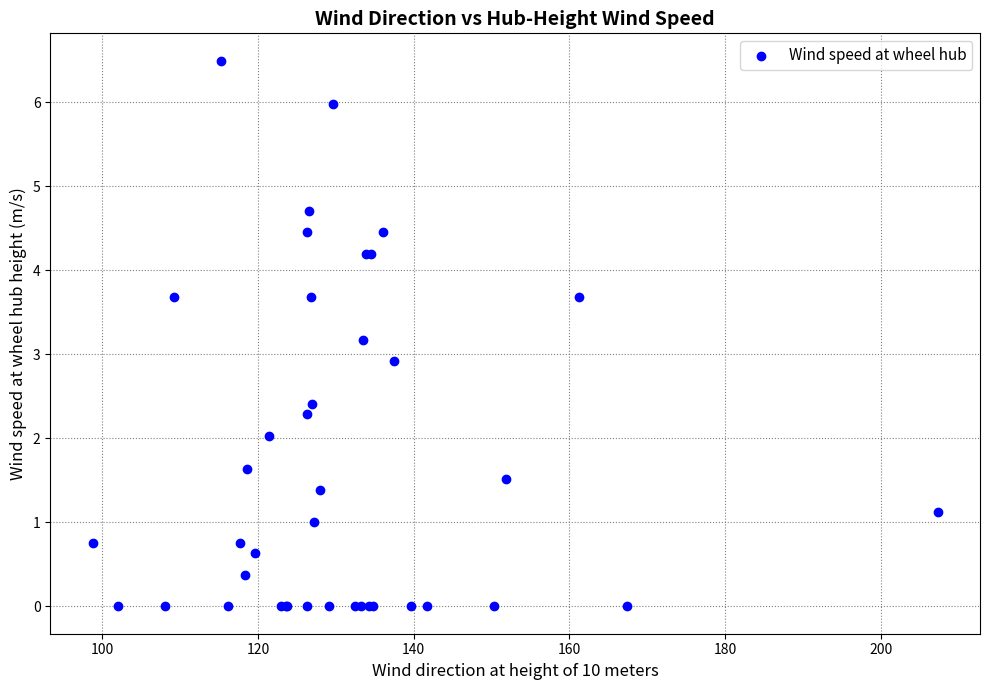

What Y value in the scatter plot is closest to 3?

2.9